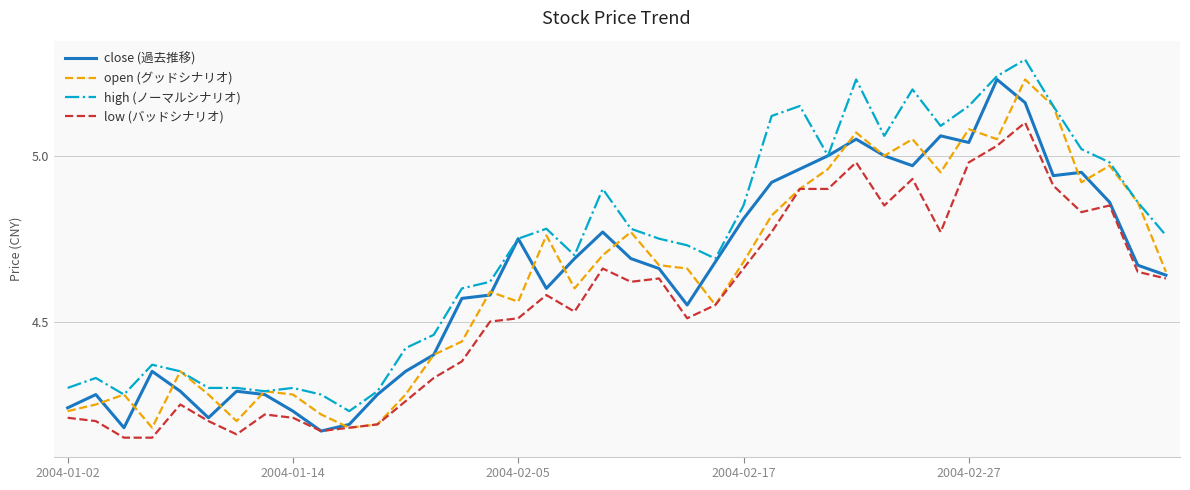

Does the chart have visible grid lines?

Yes